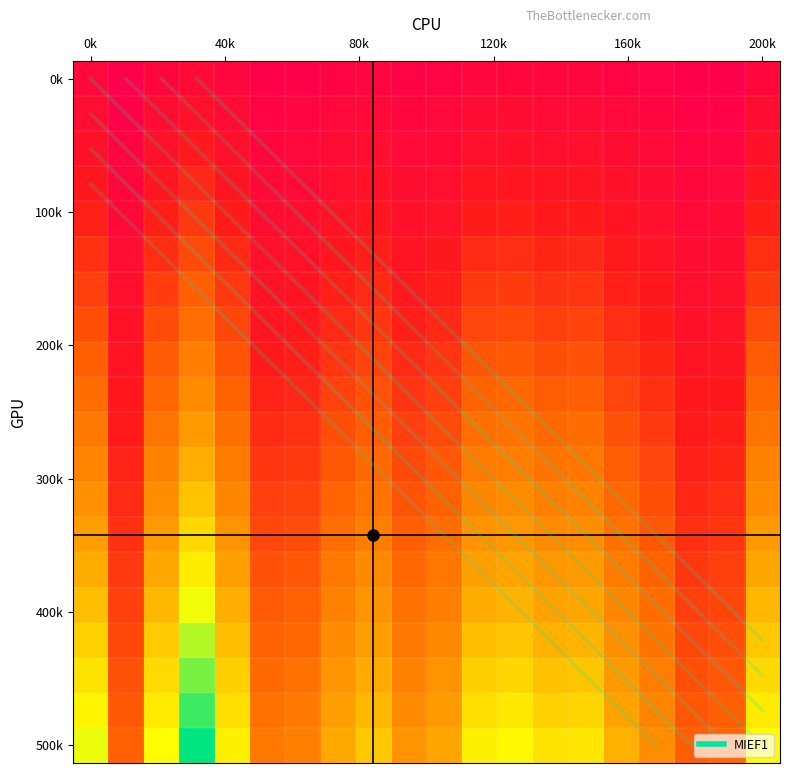

Where does the data first go above 4?

0k